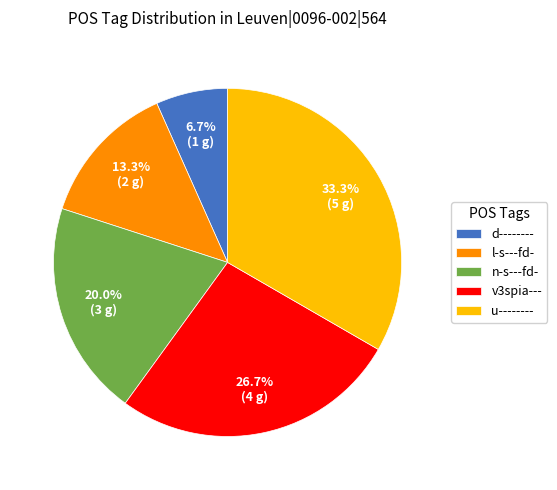

Does l-s---fd- account for over 50% of the chart?

No